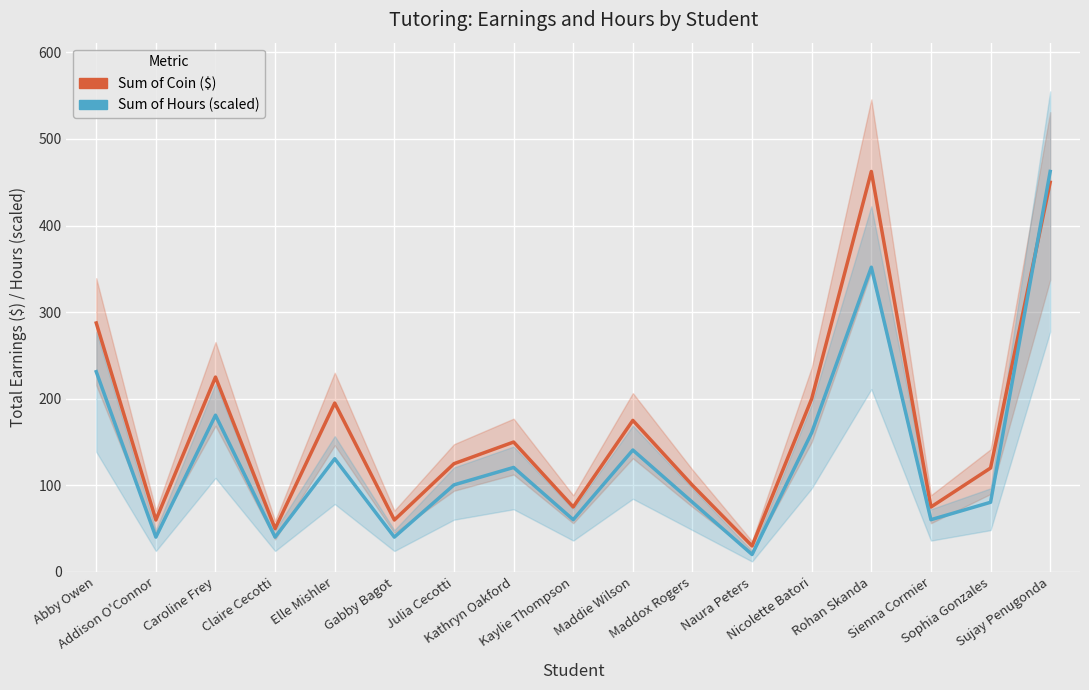

What are all the series names shown in the legend?

Sum of Coin ($), Sum of Hours (scaled)